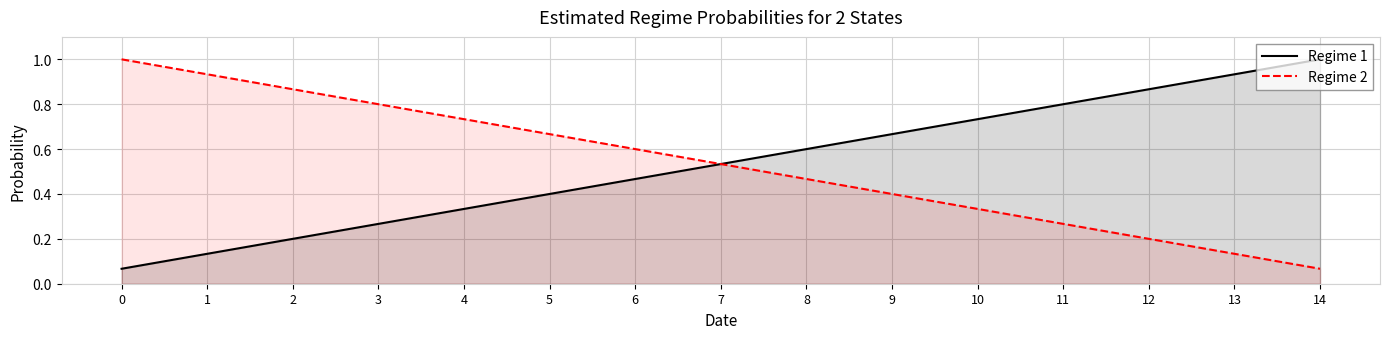

How many categories are shown in the chart?

15